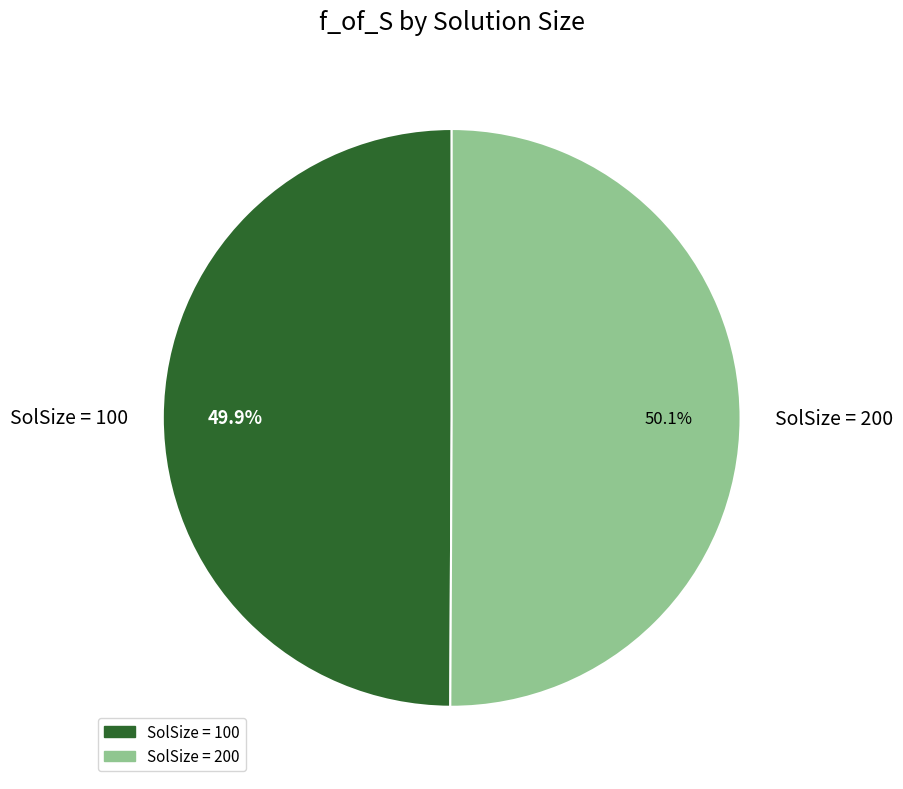

Is the sum of SolSize = 200 and SolSize = 100 greater than half?

Yes